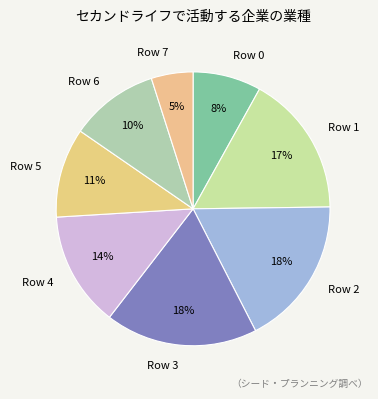

True or false: Row 2 accounts for 29% of the total.

False